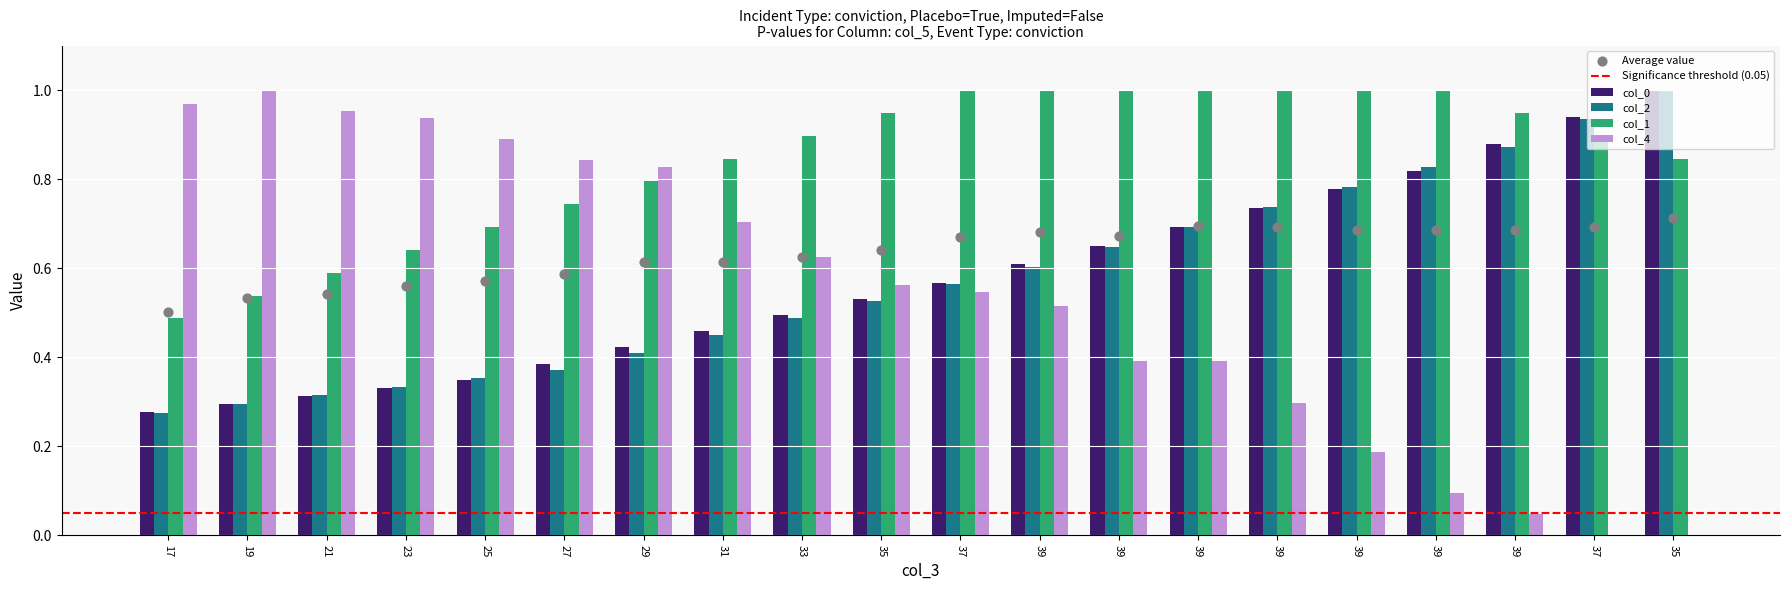

Is the value of col_0 at 23 greater than the value of col_4 at 39?

No